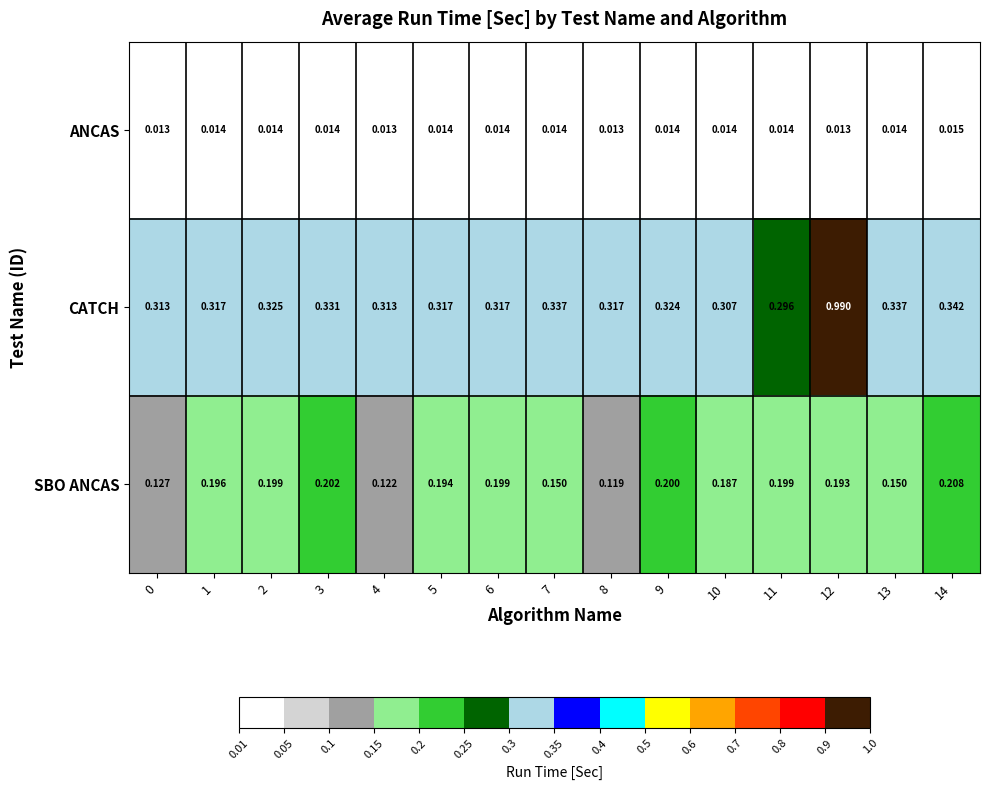

Rank the series by their maximum value, from highest to lowest.

CATCH, SBO ANCAS, ANCAS